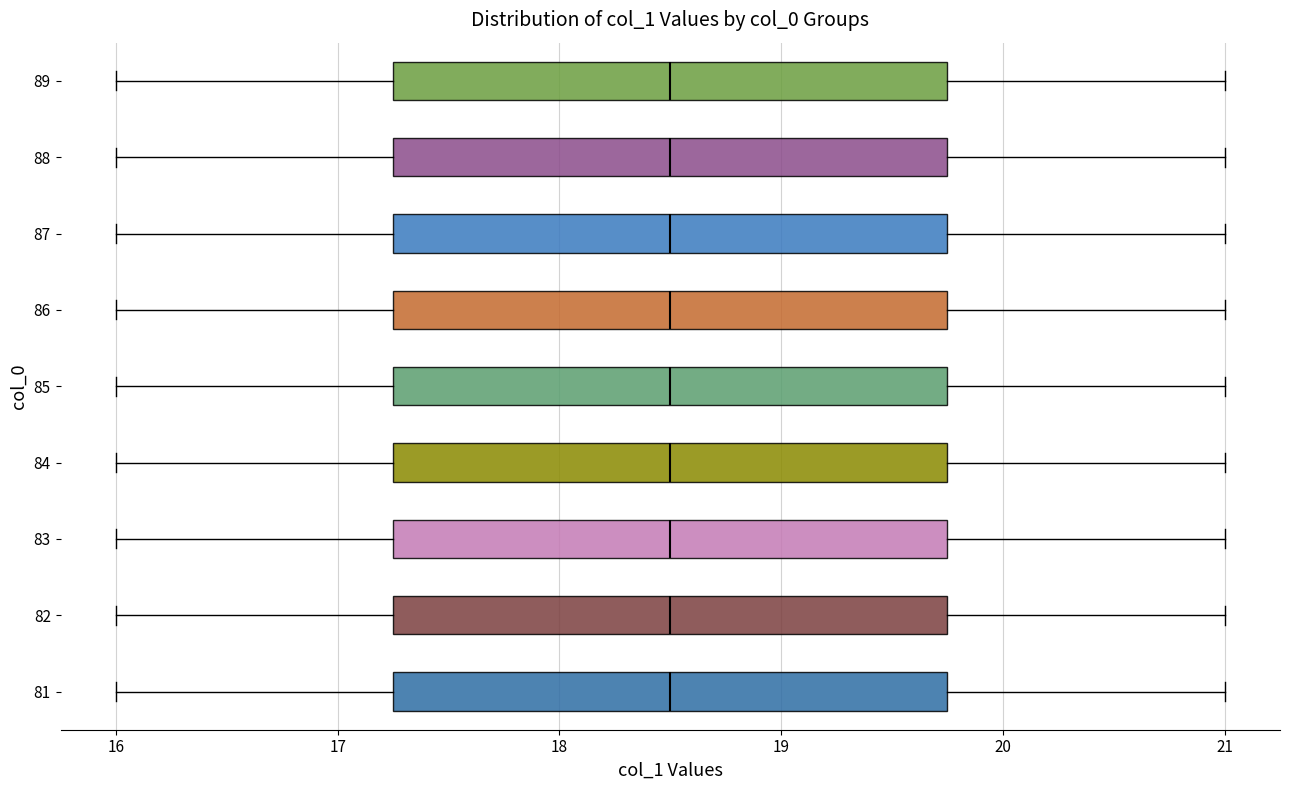

Reading bottom to top, transcribe this box plot: for each box, give where its median line is, the range the box spans, and where its two whiskers end, as read against the x-axis. The values are not printed on the chart, so give them approximately, as read against the axis.

81: median 18.5, box 17.3 to 19.8, whiskers 16.0 to 21.0
82: median 18.5, box 17.3 to 19.8, whiskers 16.0 to 21.0
83: median 18.5, box 17.3 to 19.8, whiskers 16.0 to 21.0
84: median 18.5, box 17.3 to 19.8, whiskers 16.0 to 21.0
85: median 18.5, box 17.3 to 19.8, whiskers 16.0 to 21.0
86: median 18.5, box 17.3 to 19.8, whiskers 16.0 to 21.0
87: median 18.5, box 17.3 to 19.8, whiskers 16.0 to 21.0
88: median 18.5, box 17.3 to 19.8, whiskers 16.0 to 21.0
89: median 18.5, box 17.3 to 19.8, whiskers 16.0 to 21.0